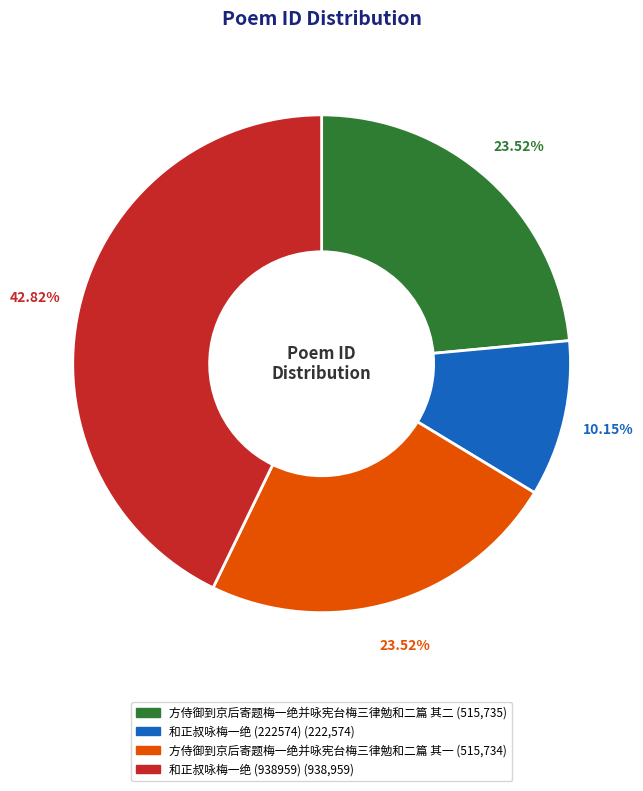

To the nearest percent, what percentage of the pie is 和正叔咏梅一绝 (222574)?

10%